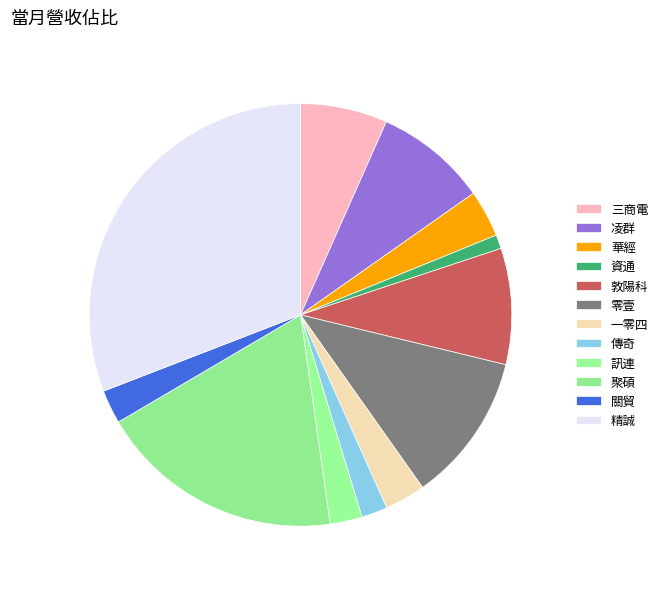

To the nearest percent, what portion does 精誠 represent?

31%